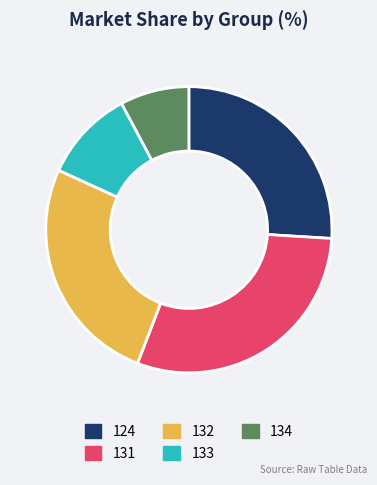

Count the number of slices in the pie.

5